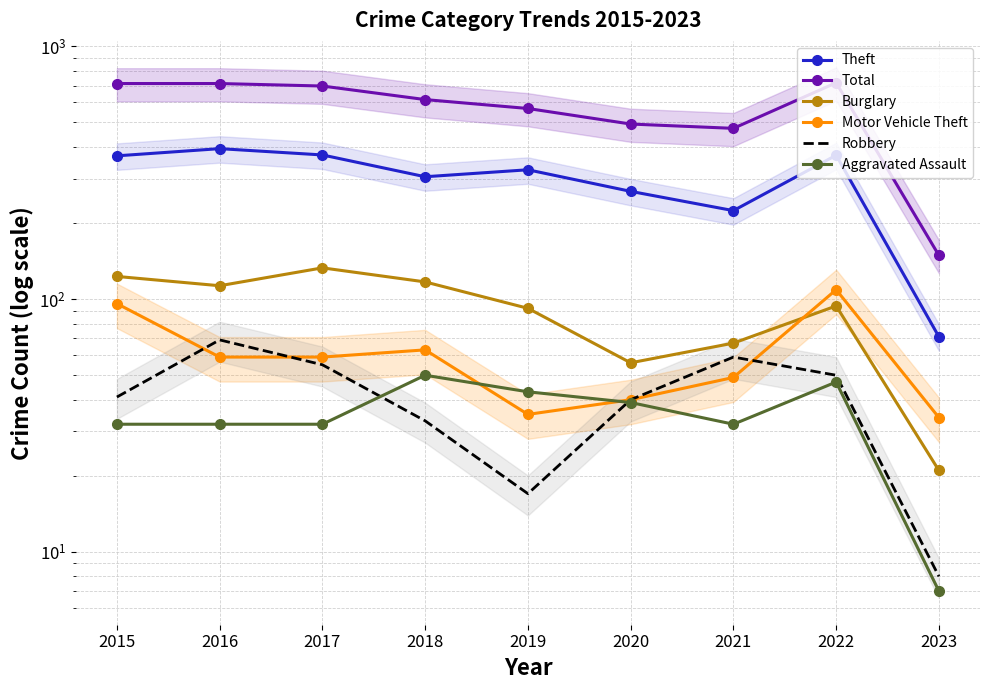

List the labels in order of Robbery value, smallest first.

2023, 2019, 2018, 2020, 2015, 2022, 2017, 2021, 2016